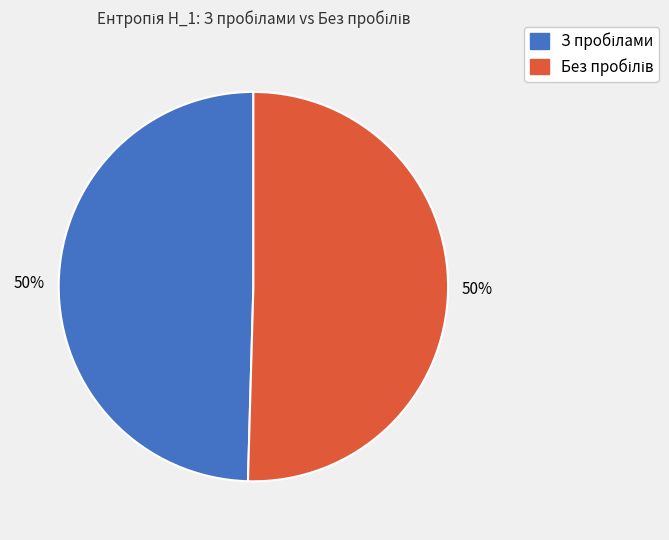

To the nearest percent, what is the average slice percentage?

50%